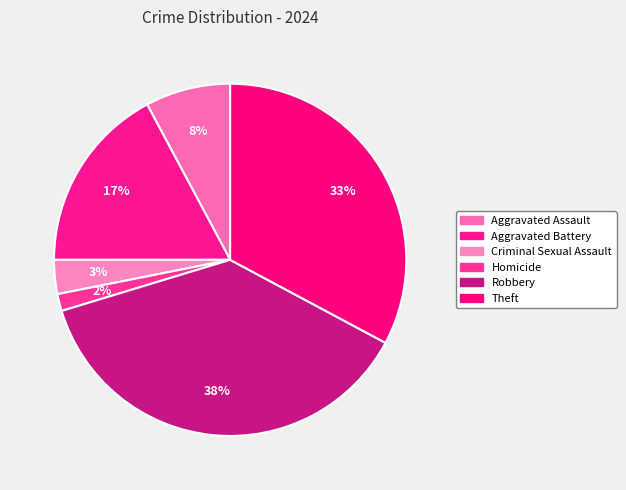

How many segments does this pie chart have?

6